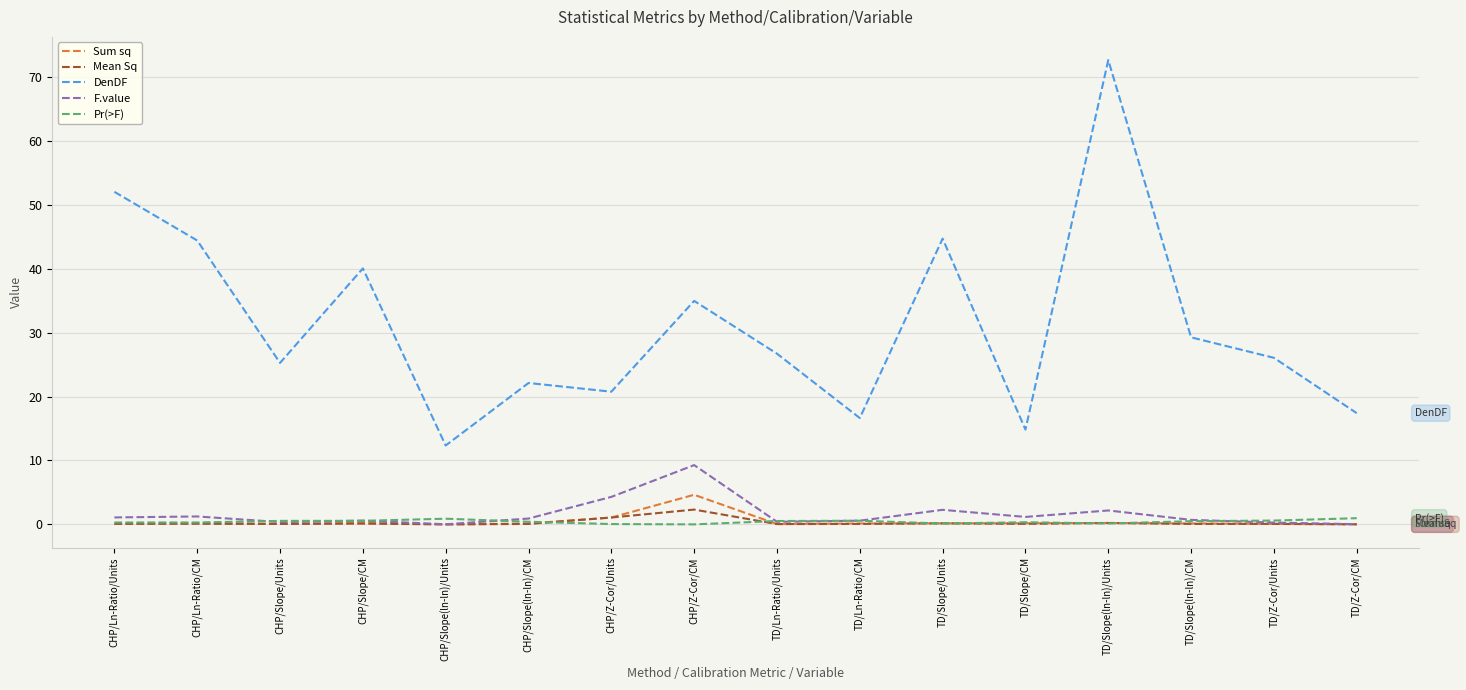

What is the difference between the maximum and minimum values in the Pr(>F) series?

1.0